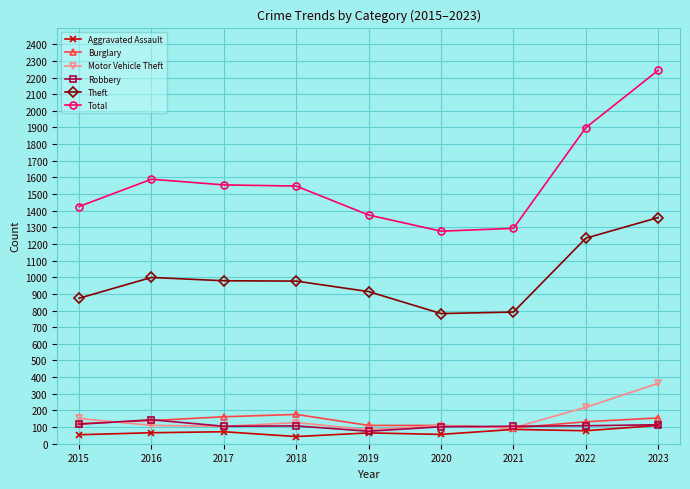

Which series has the largest range (max minus min)?

Total